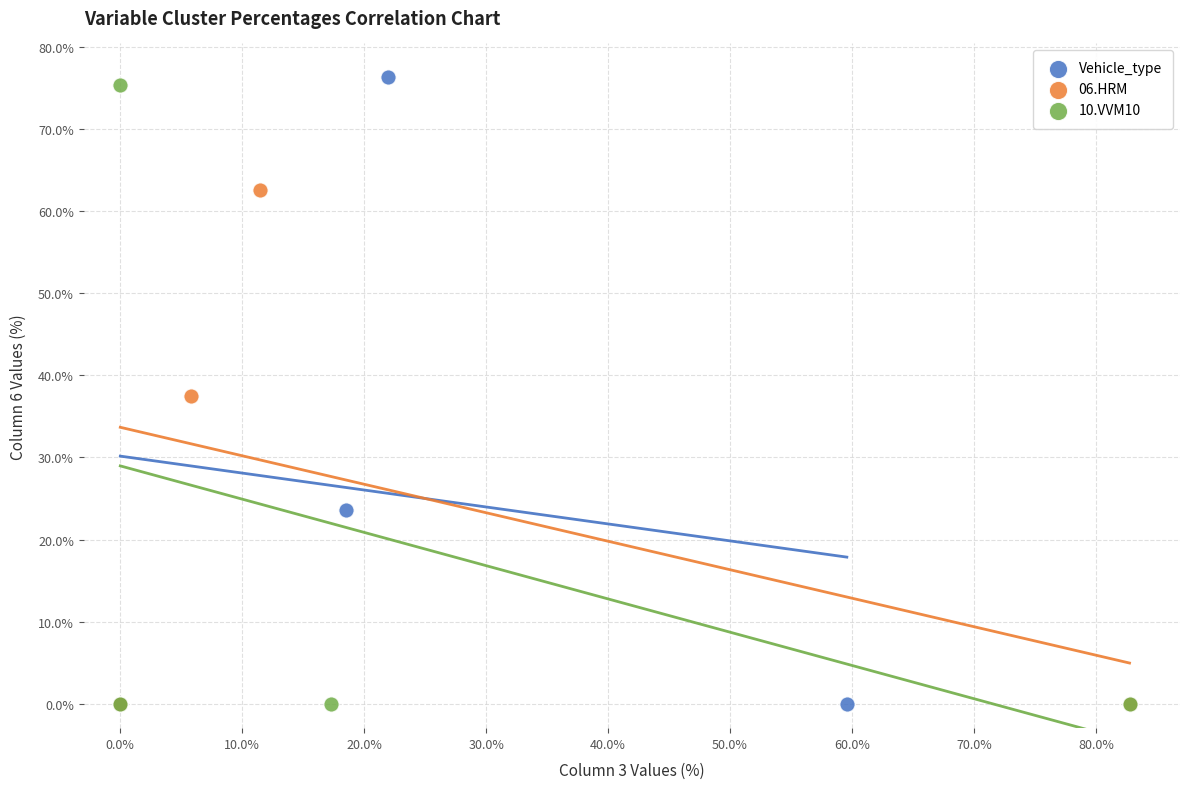

Which series contains the highest Y value?

Vehicle_type